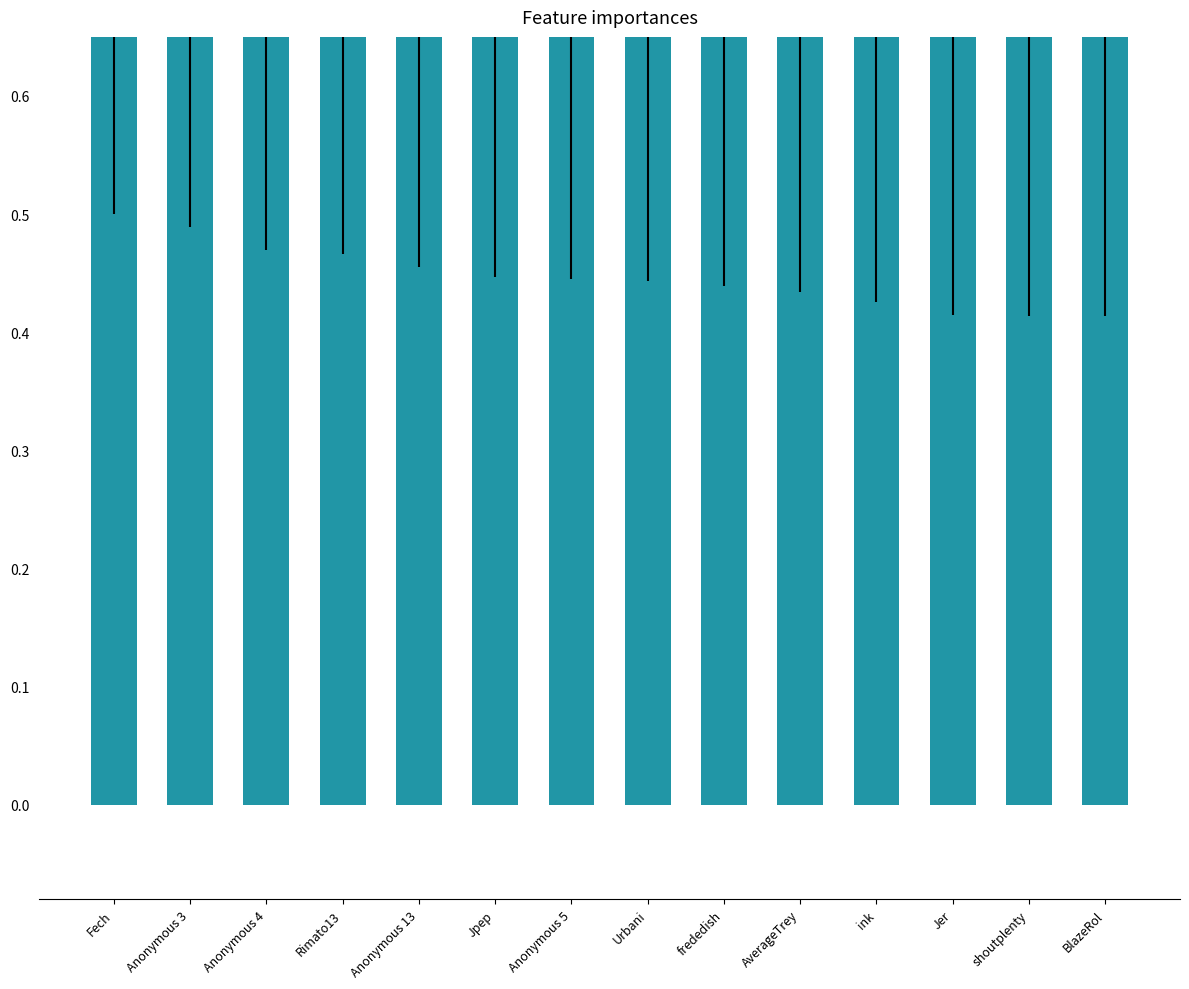

The chart shows a value of 0.9 at Anonymous 4. True or false?

True